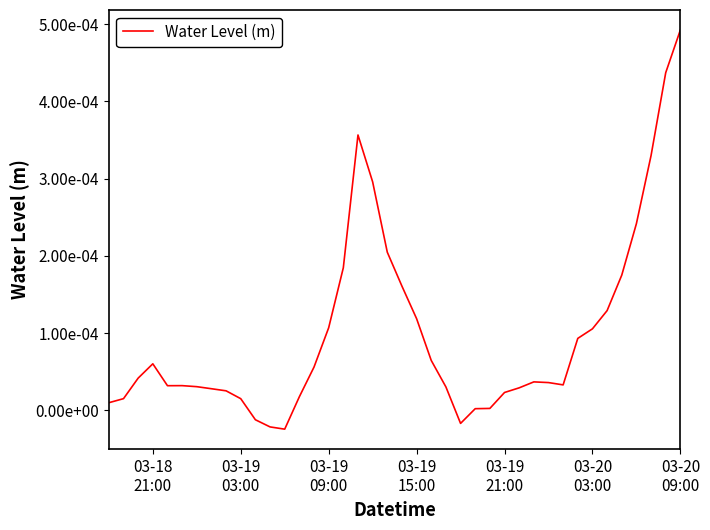

Is this an area chart (filled region under the line)?

No